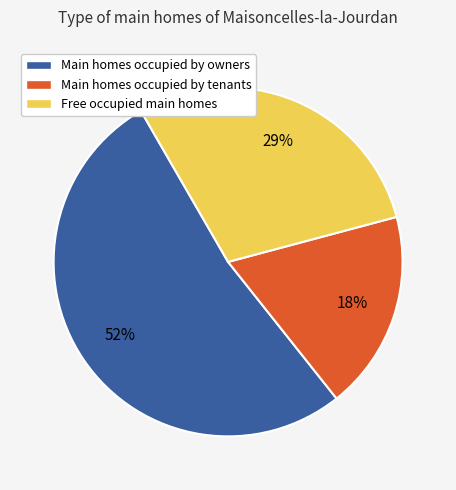

To the nearest percent, what is the average slice percentage?

33%